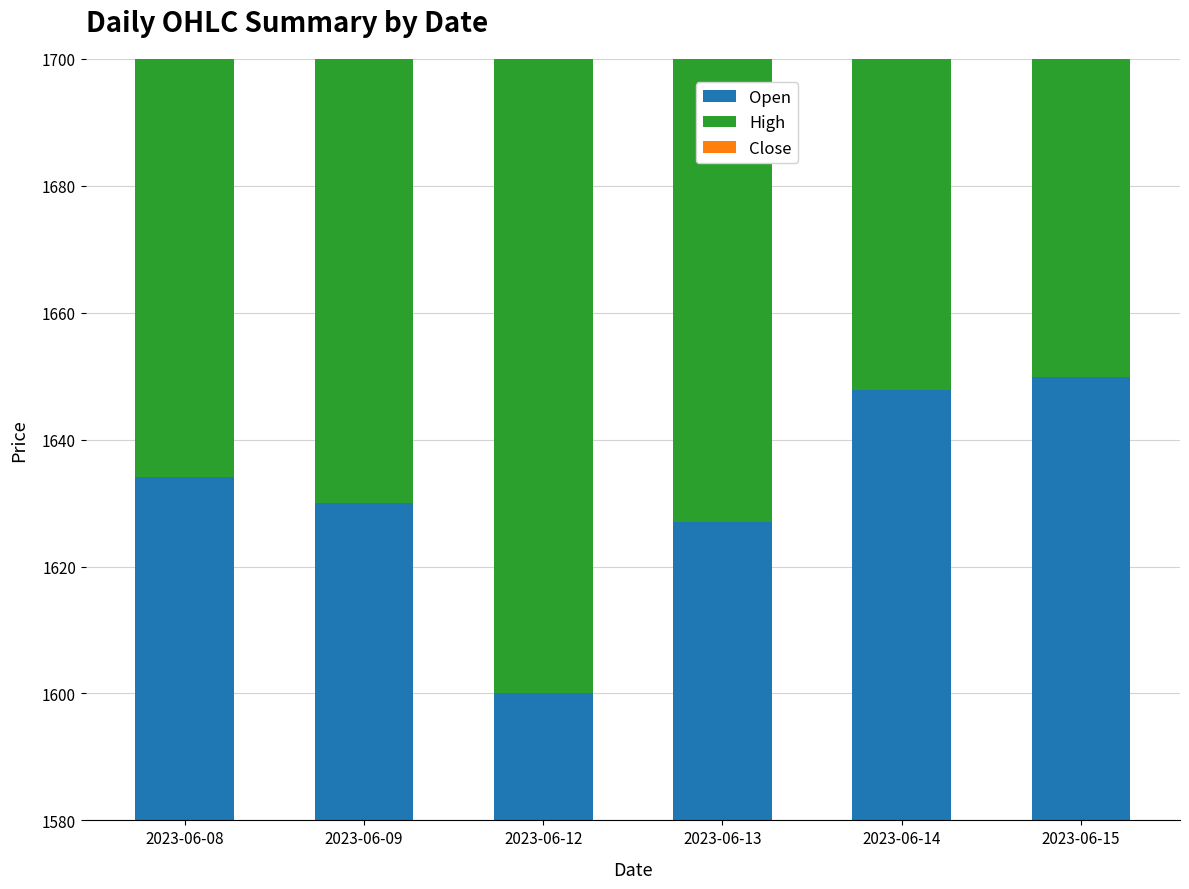

What is the highest value of the High series?

1663.3